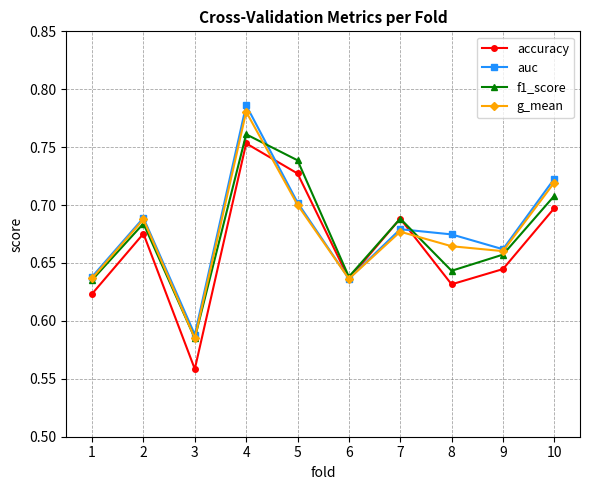

In accuracy, how many points are higher than both neighbors (excluding endpoints)?

3